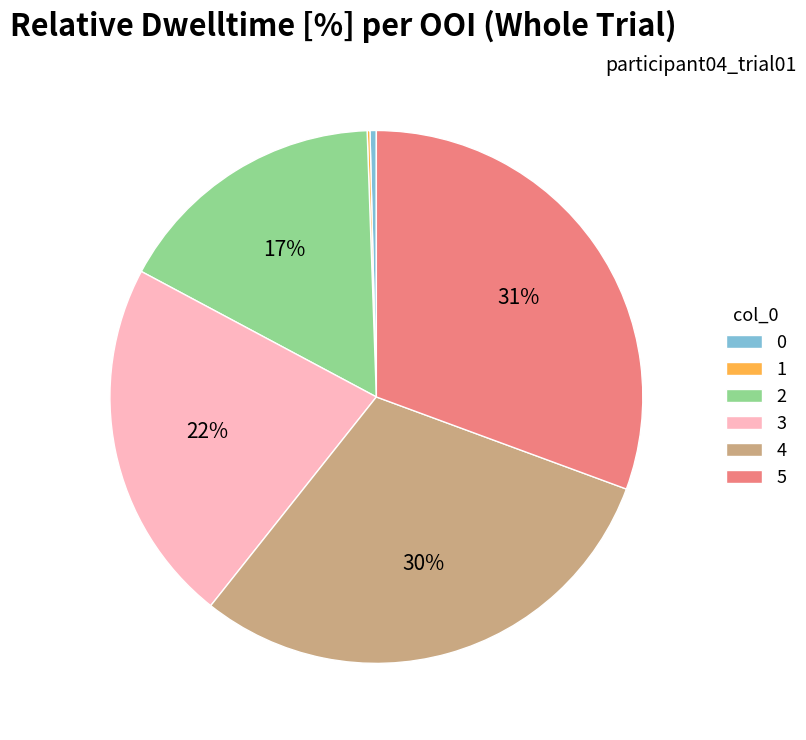

To the nearest percent, what percentage of the pie is 4?

30%